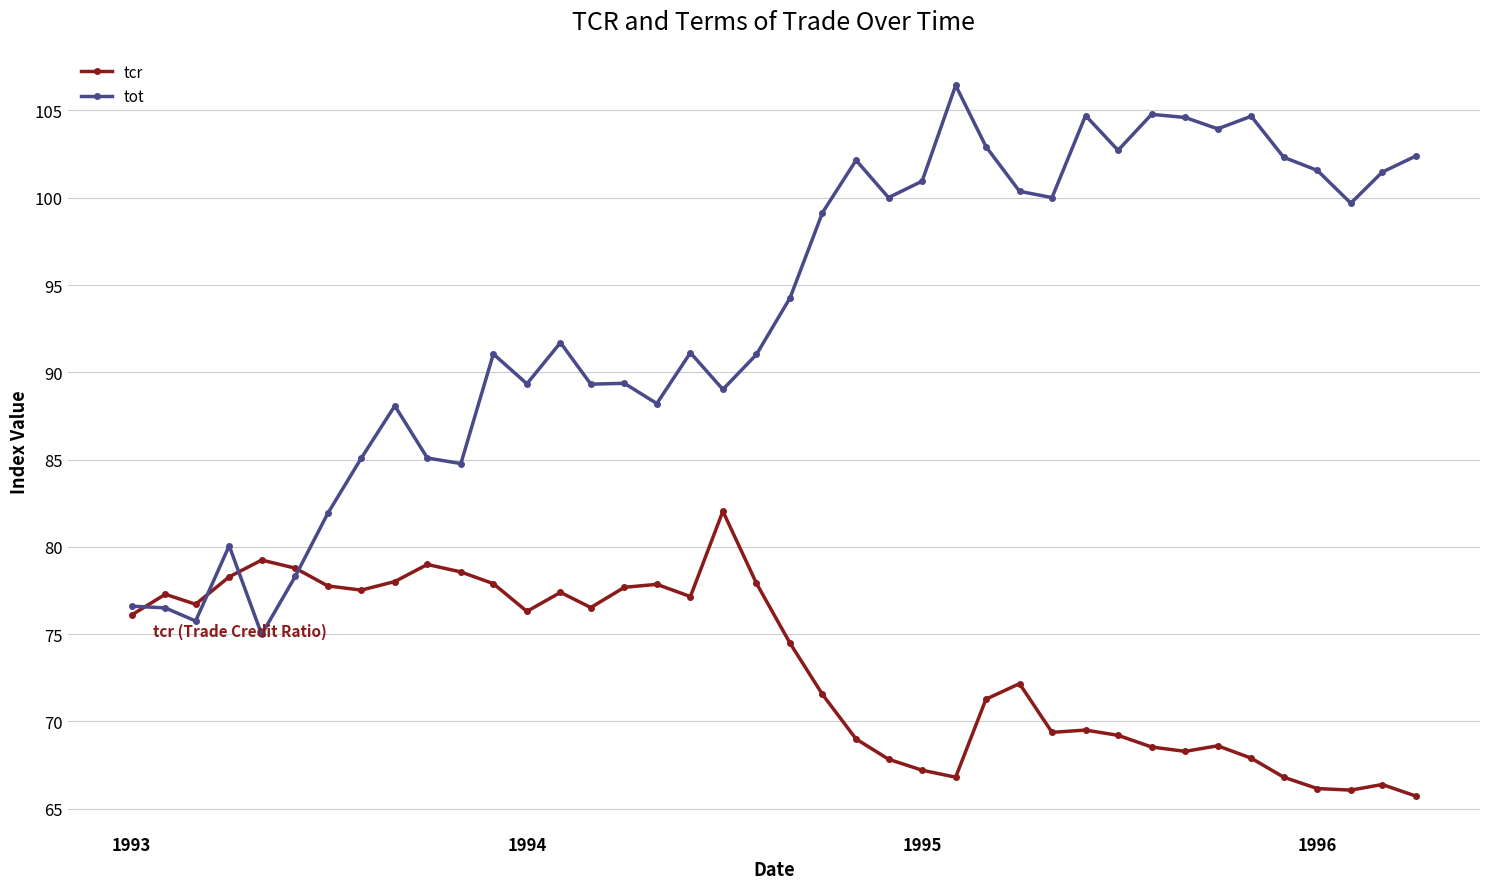

What are all the series names shown in the legend?

tcr, tot